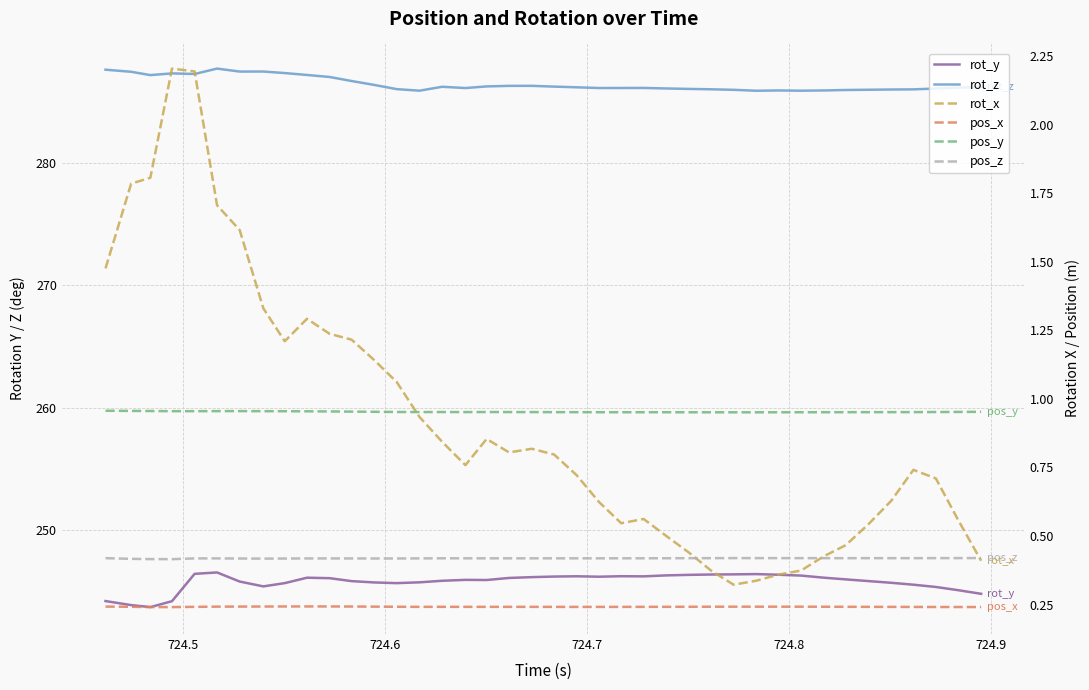

What is the value of the rot_y point at the 25th from the left?

246.2